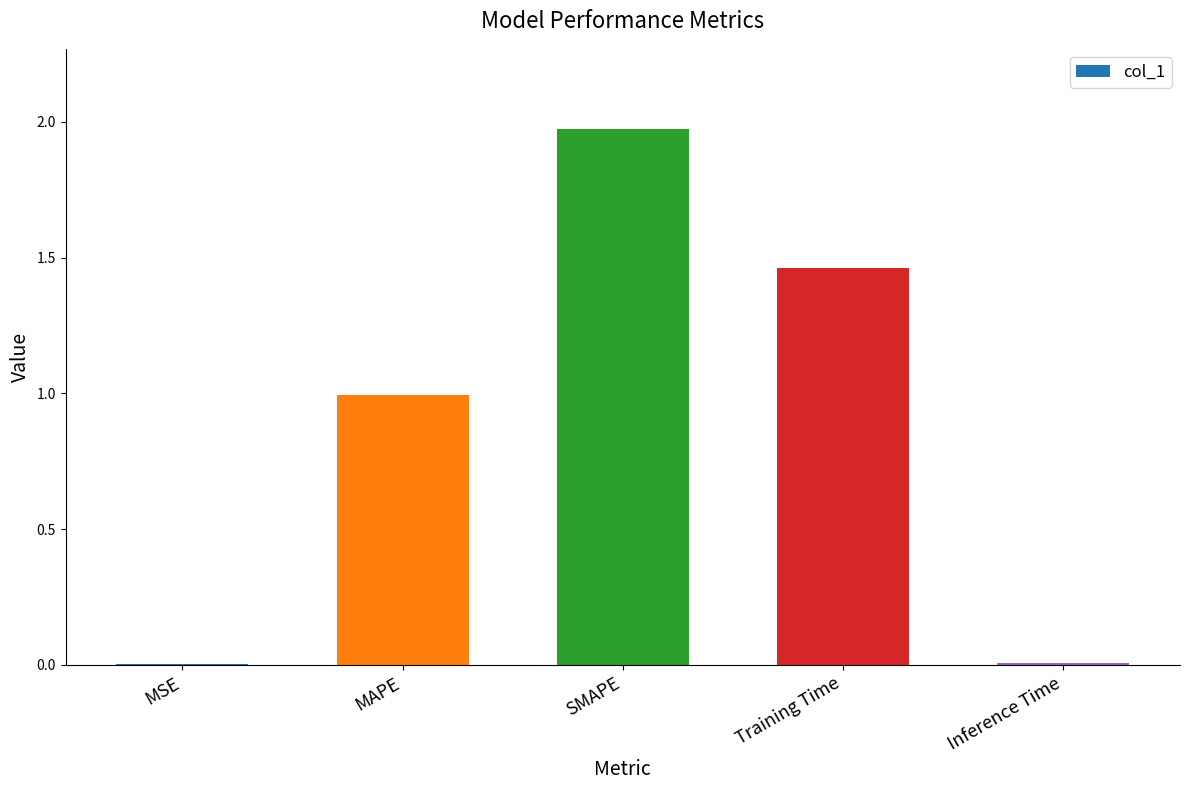

At which category does the chart reach its peak across all series?

SMAPE